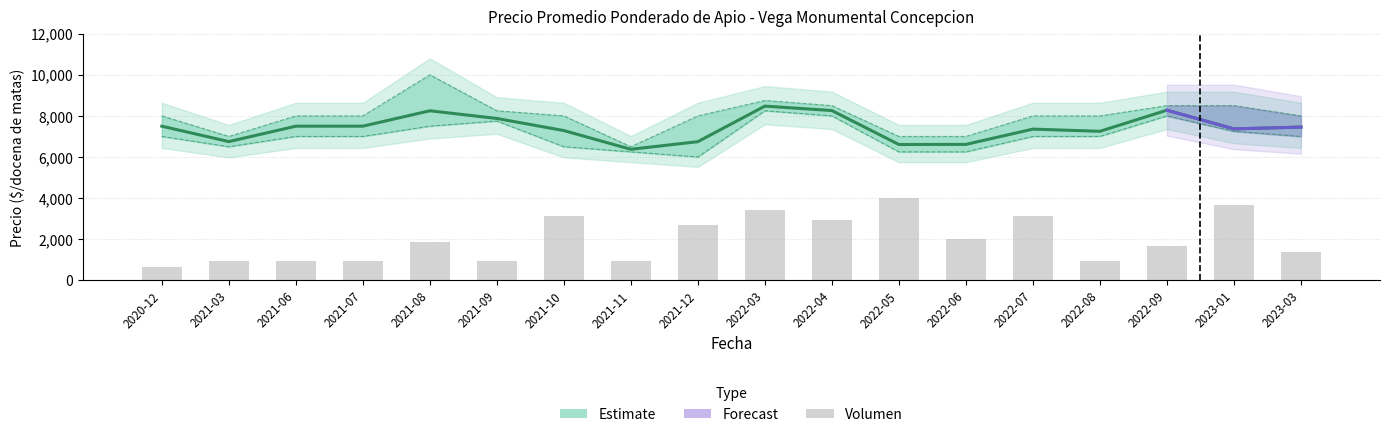

The value of Precio maximo at 2023-03 is 8000.0. True or false?

True